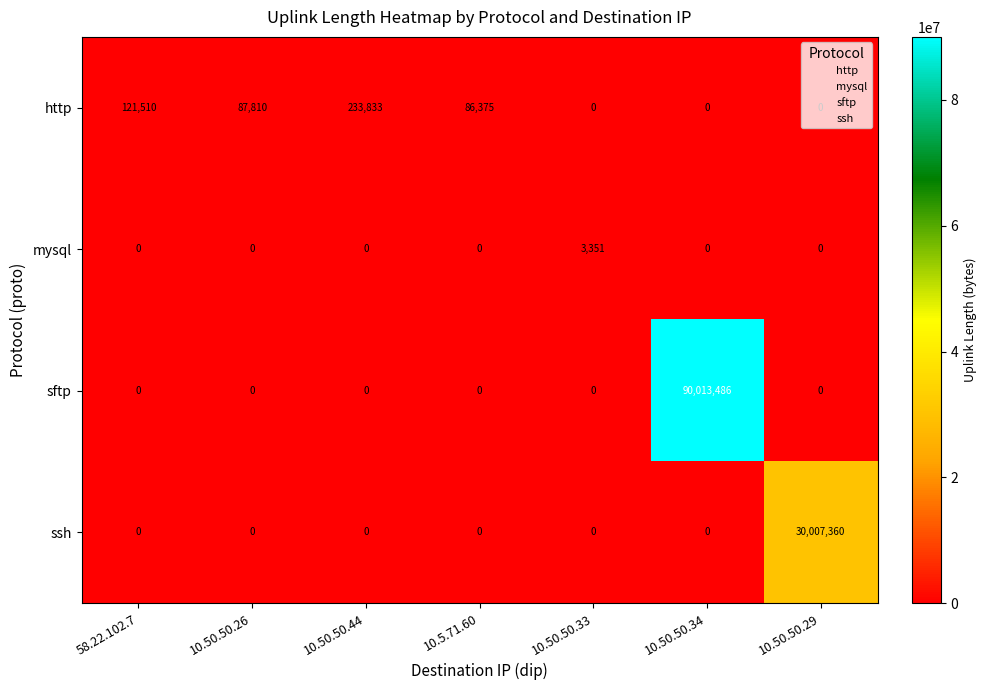

What is the greatest value displayed?

90013486